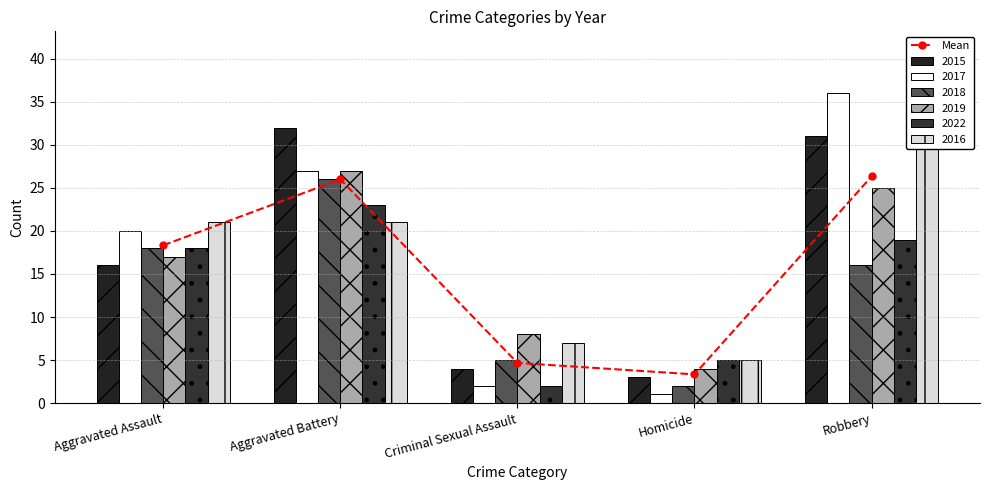

The chart shows a value of 3.3 at Homicide. True or false?

True